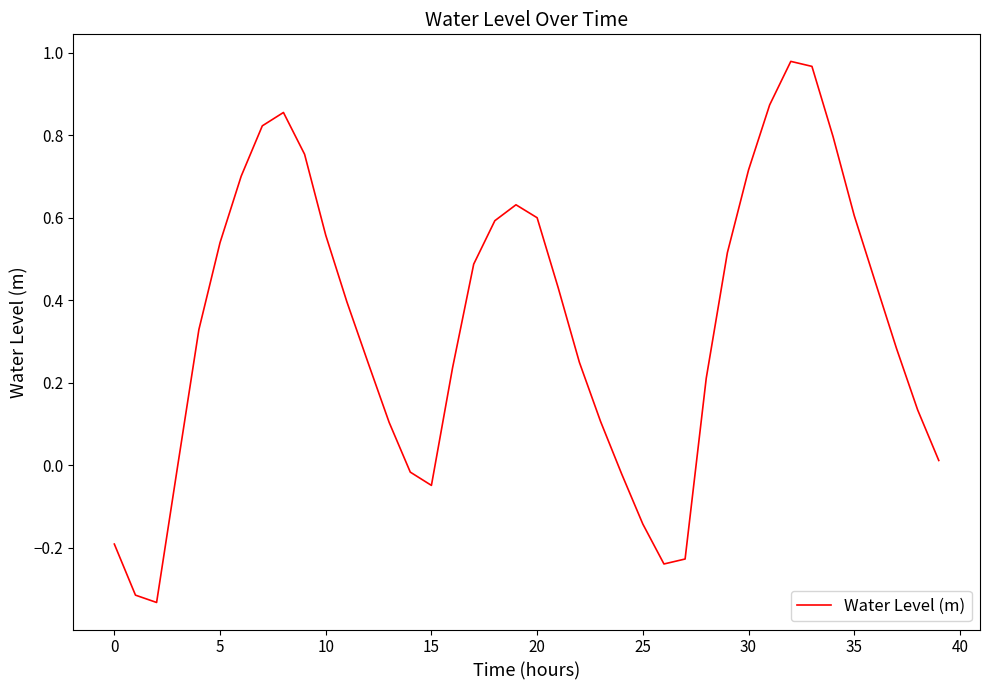

What is the difference between the maximum and minimum values?

1.3